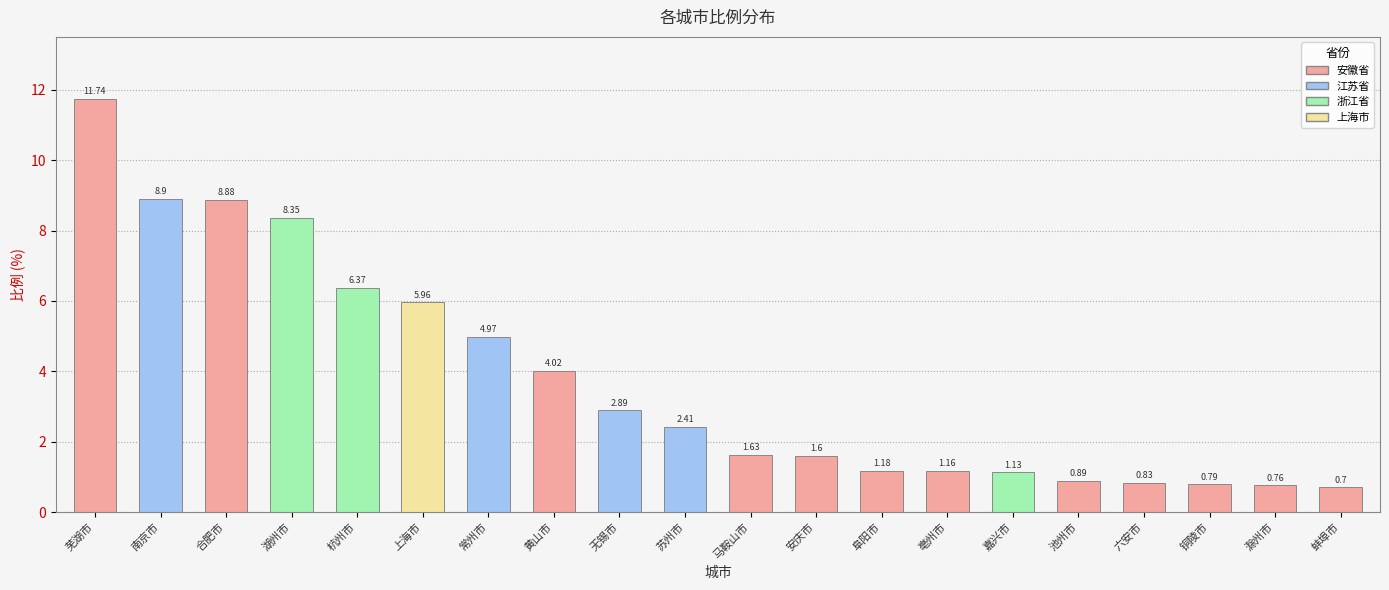

What is the value of the 1st bar from the left?

11.7